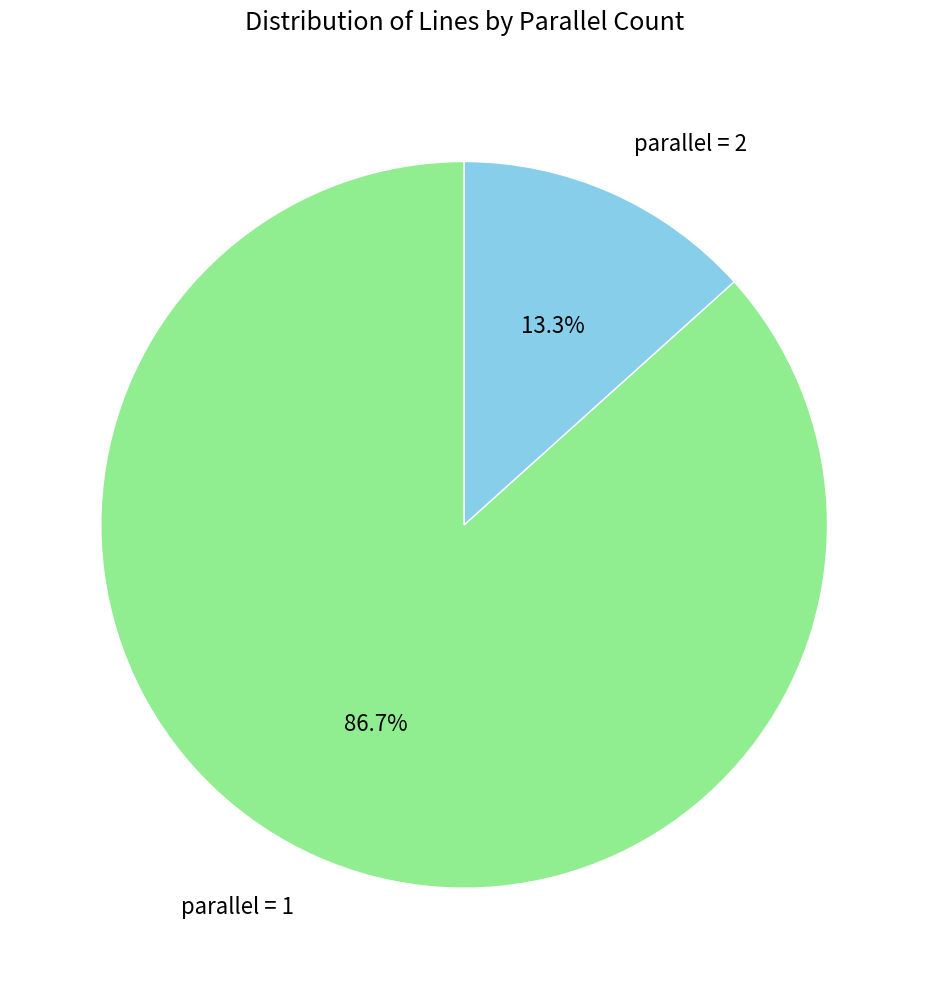

Combined, do parallel = 2 and parallel = 1 account for over 50%?

Yes